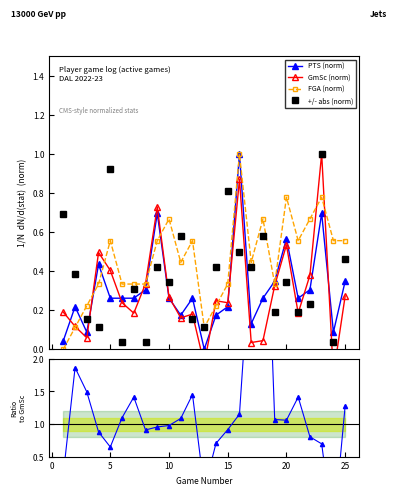

How many interior local valleys does the +/- abs (norm) series have?

9